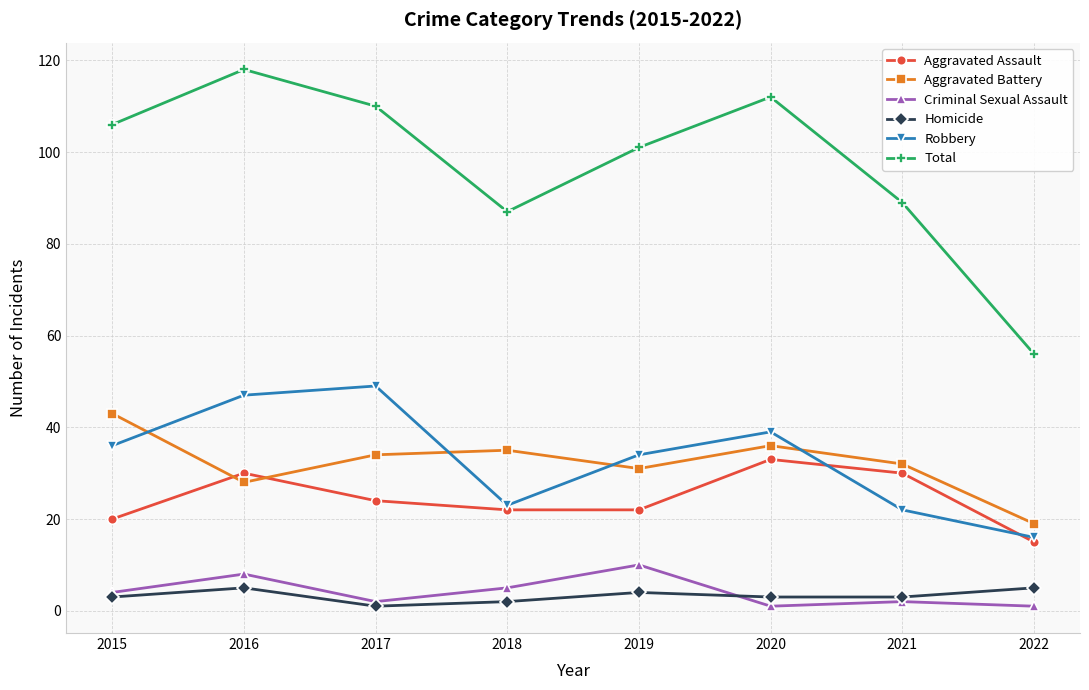

What is the total value across all series at 2021?

178